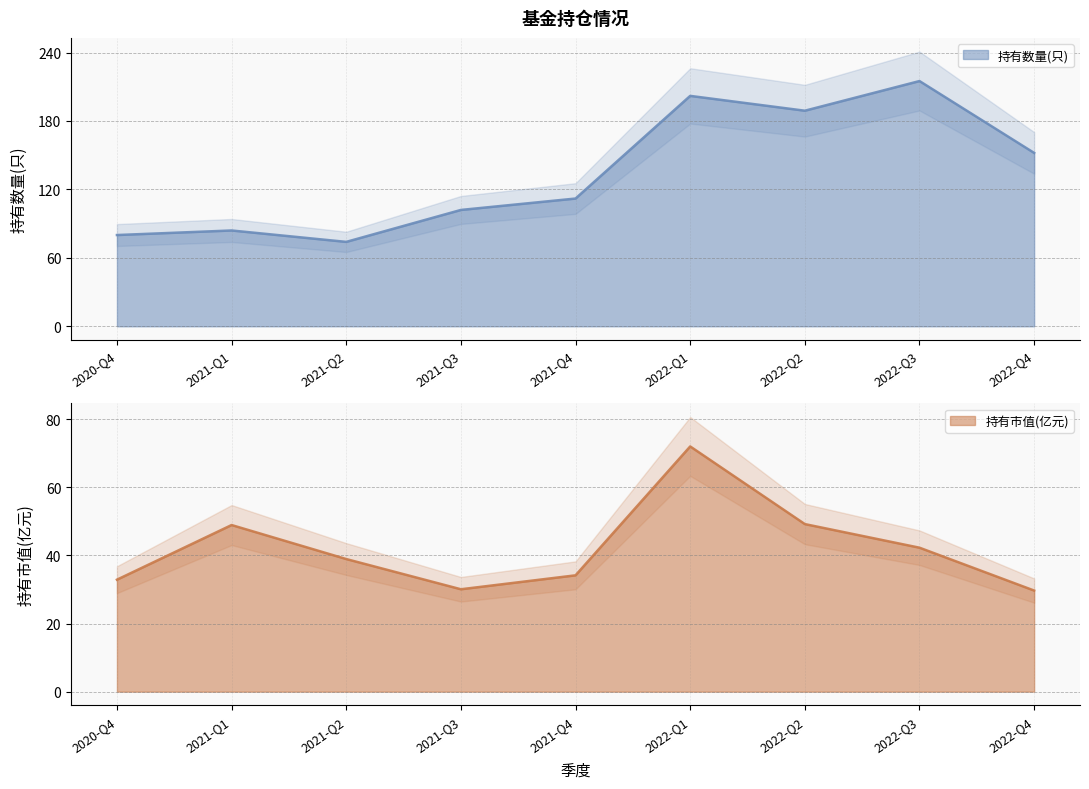

Which series has the widest spread of values?

持有数量(只)